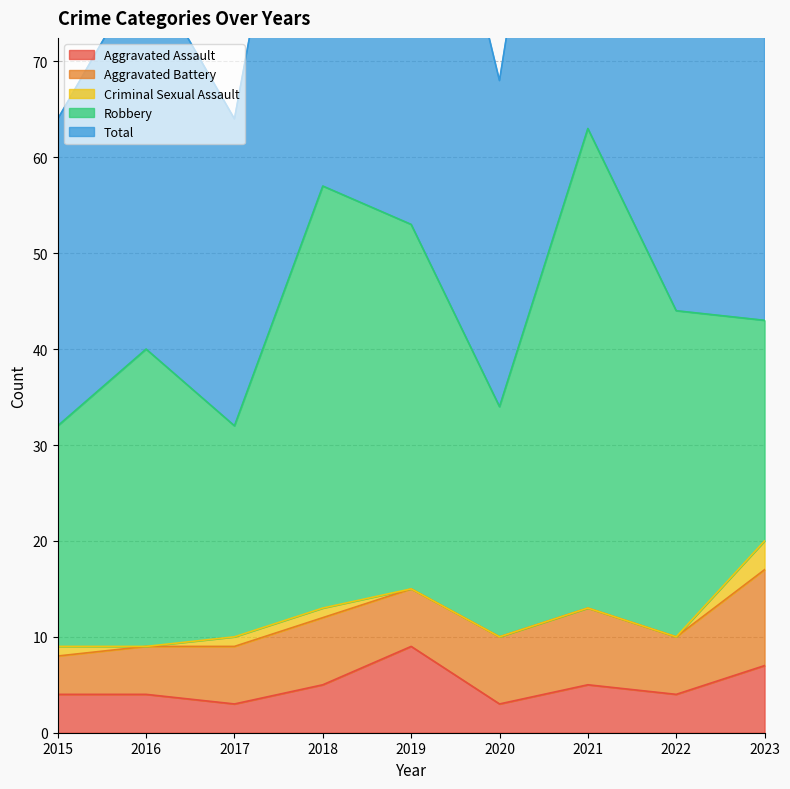

Where is Criminal Sexual Assault nearest to the value 1?

2015